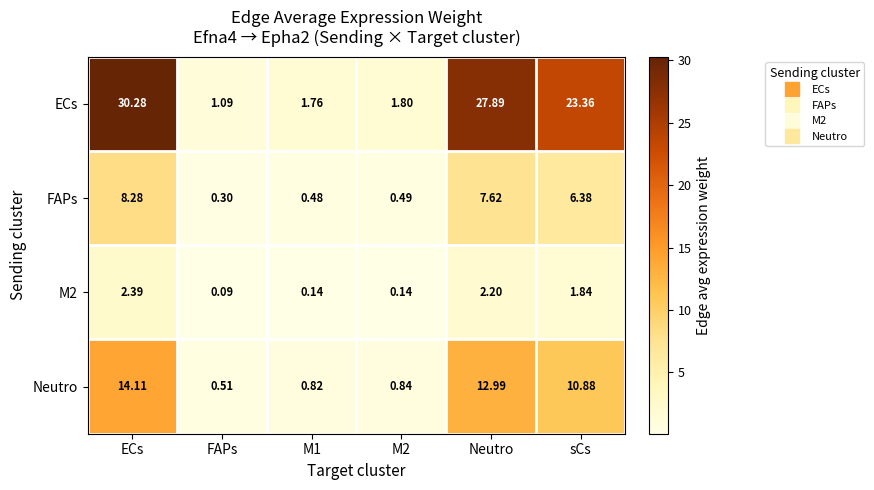

At which category is the sum across all series the highest?

ECs